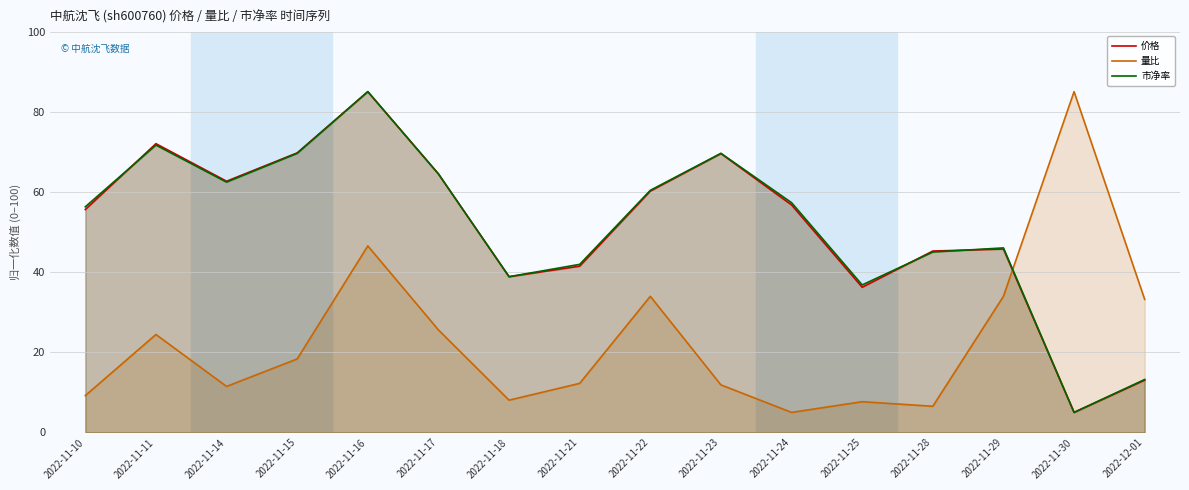

Rank the series by their maximum value, from lowest to highest.

价格, 量比, 市净率